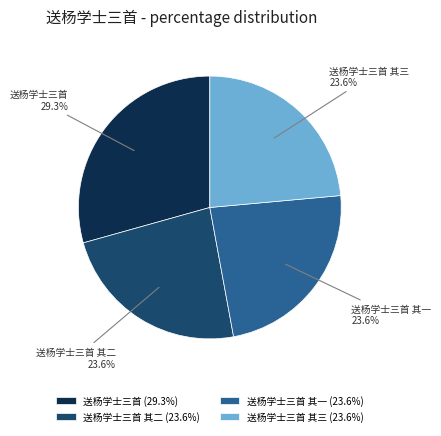

Which has a higher value, 送杨学士三首 or 送杨学士三首 其二?

送杨学士三首